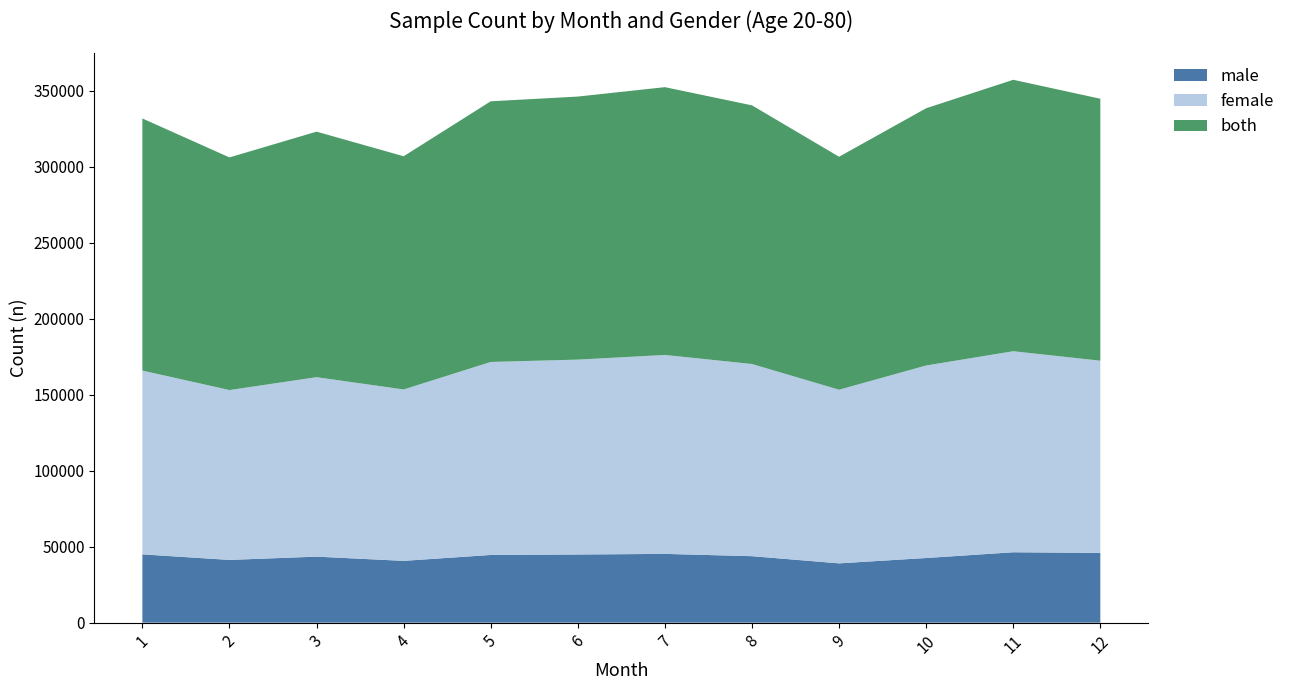

Reading left to right, extract all data points from this chart.

male: 44950	41297	43451	40670	44555	44857	45259	43754	39027	42548	46324	45887
female: 120922	111755	118070	112768	126983	128225	130894	126440	114247	126669	132276	126474
both: 165868	153048	161544	153434	171498	173068	176180	170176	153279	169237	178585	172357